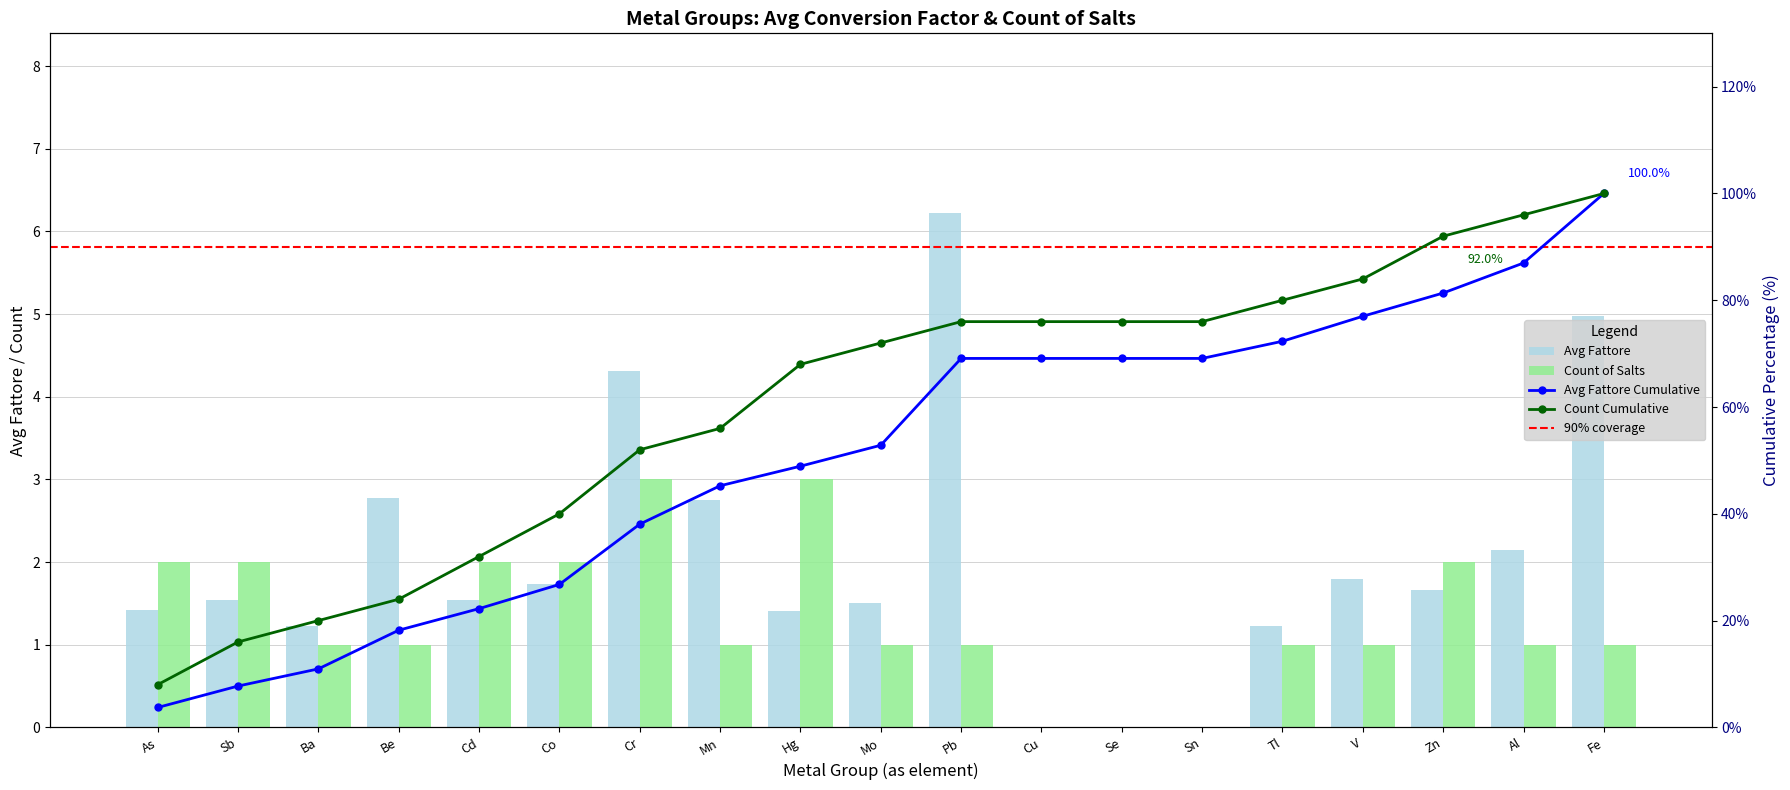

Count the Count values in the range 1 to 2.

14